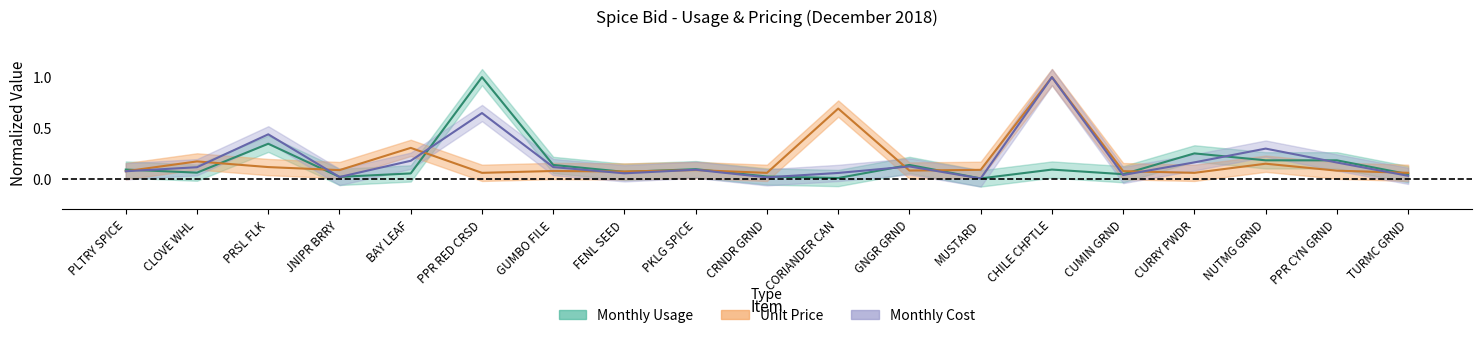

Where do Unit Price and Monthly Usage first cross each other?

PLTRY SPICE and CLOVE WHL